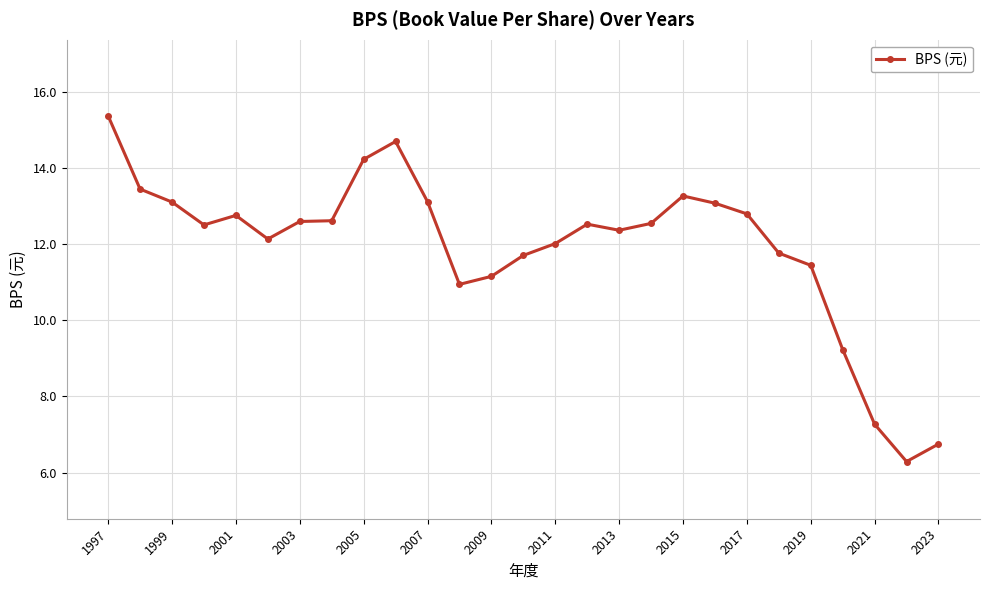

What is the difference between the second highest and second lowest values?

7.9